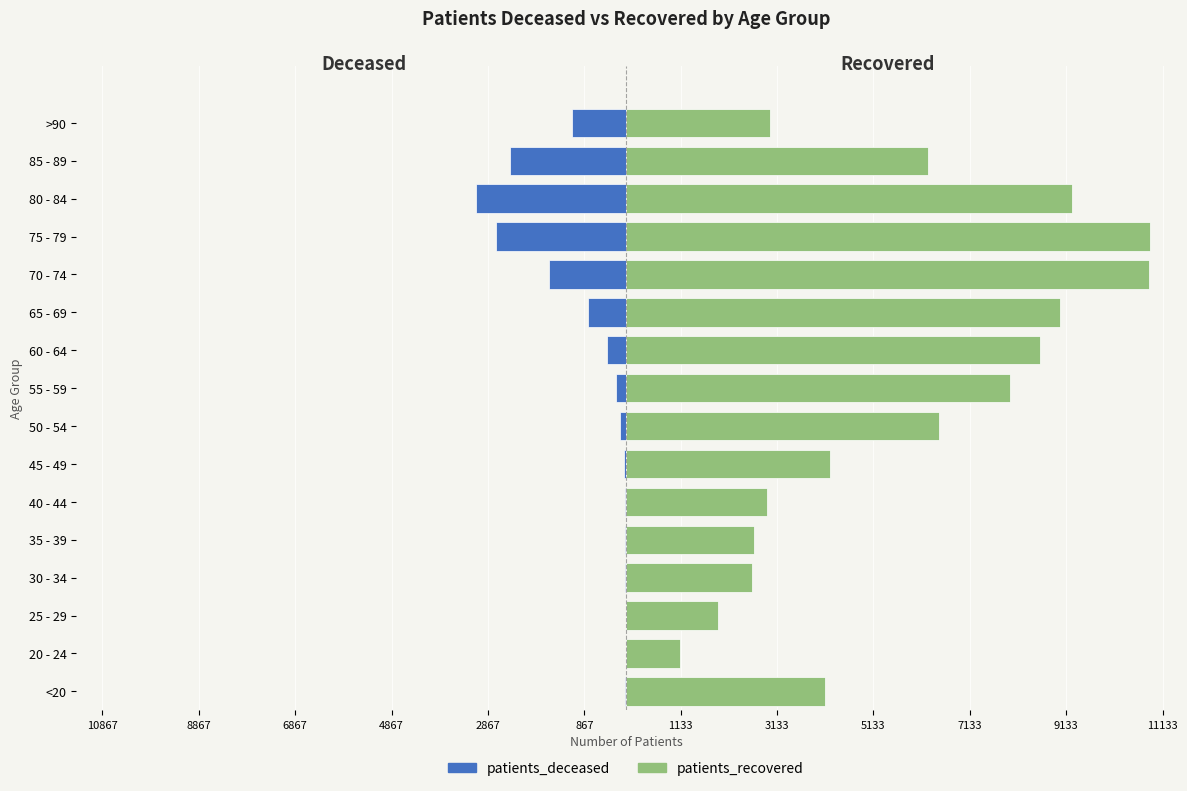

What position from the left is 80 - 84?

14